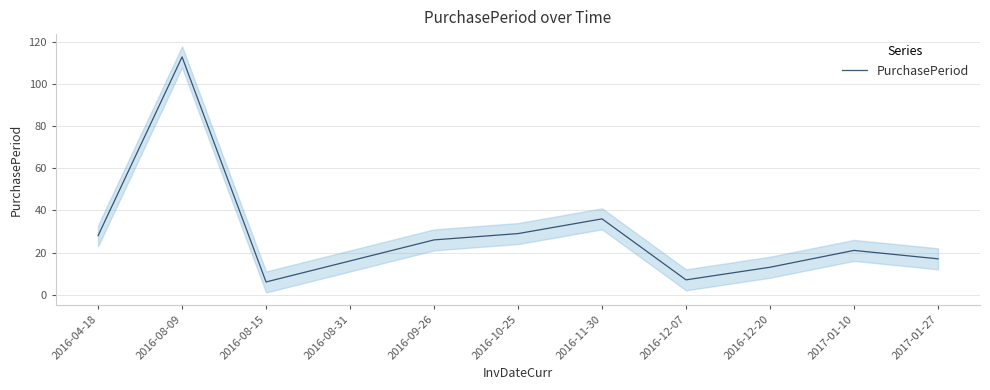

What is the label of the 5th point from the left?

2016-09-26